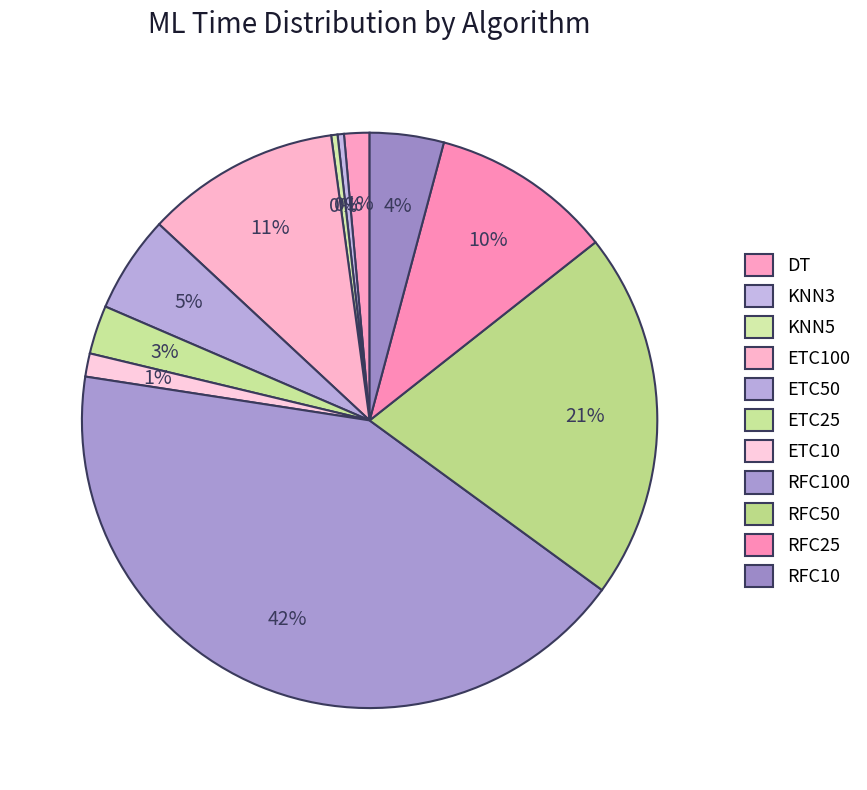

Which has a higher value, DT or ETC100?

ETC100